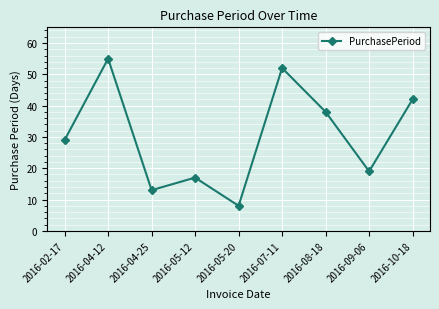

Reading left to right, extract all data points from this chart.

2016-02-17=29	2016-04-12=55	2016-04-25=13	2016-05-12=17	2016-05-20=8	2016-07-11=52	2016-08-18=38	2016-09-06=19	2016-10-18=42